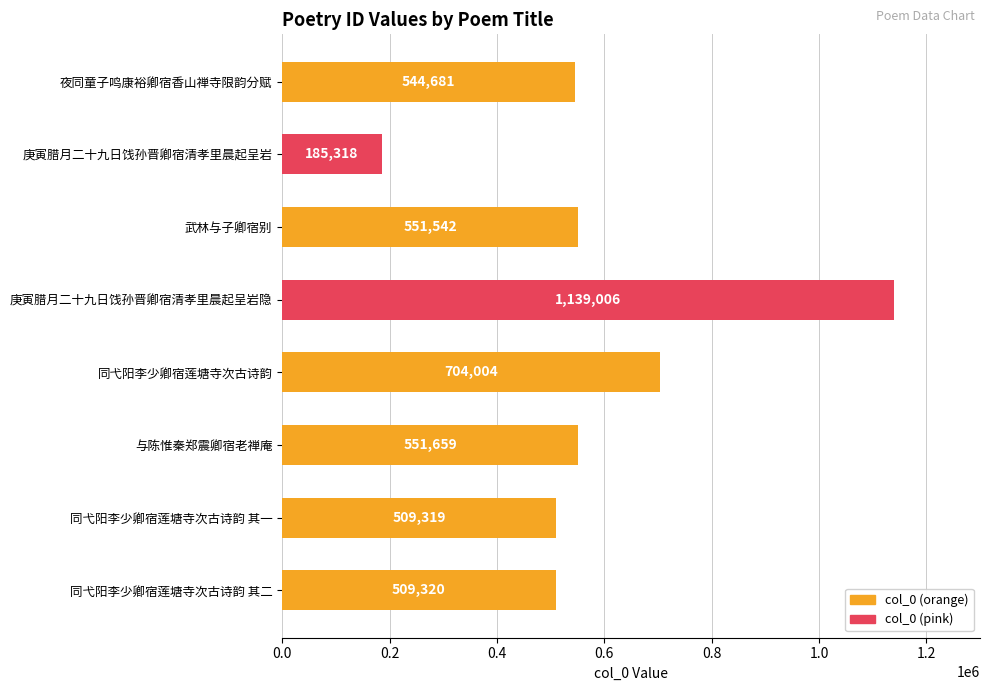

What is the sum of all values?

4694849